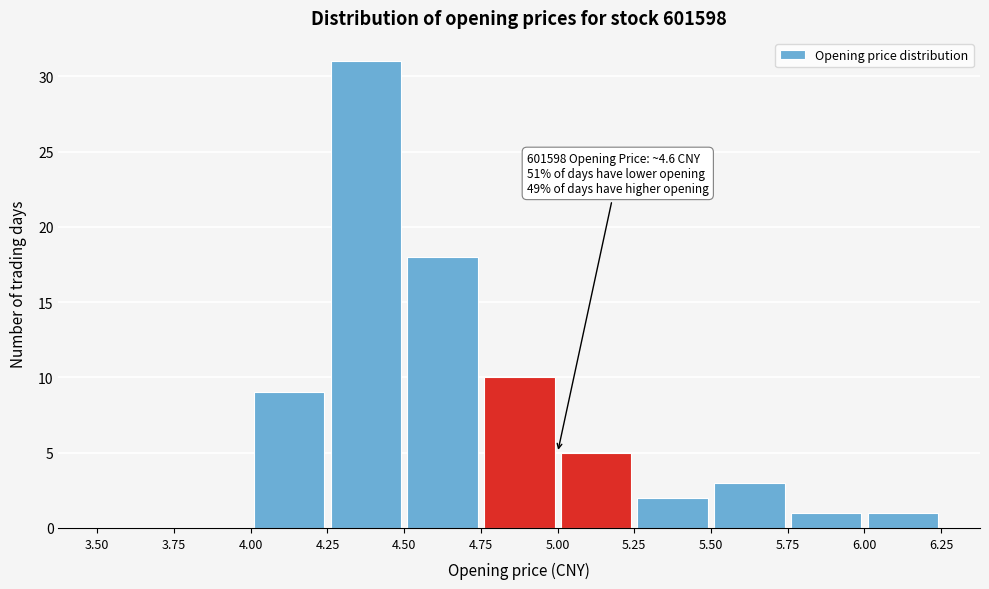

Which range on the x-axis has the tallest bar?

4.25 to 4.50